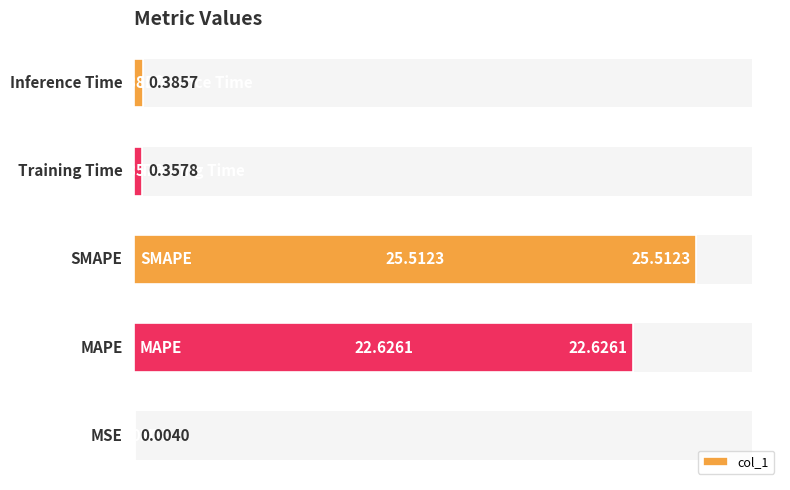

Reading left to right, list all the values displayed in this chart.

0.0	22.6	25.5	0.4	0.4